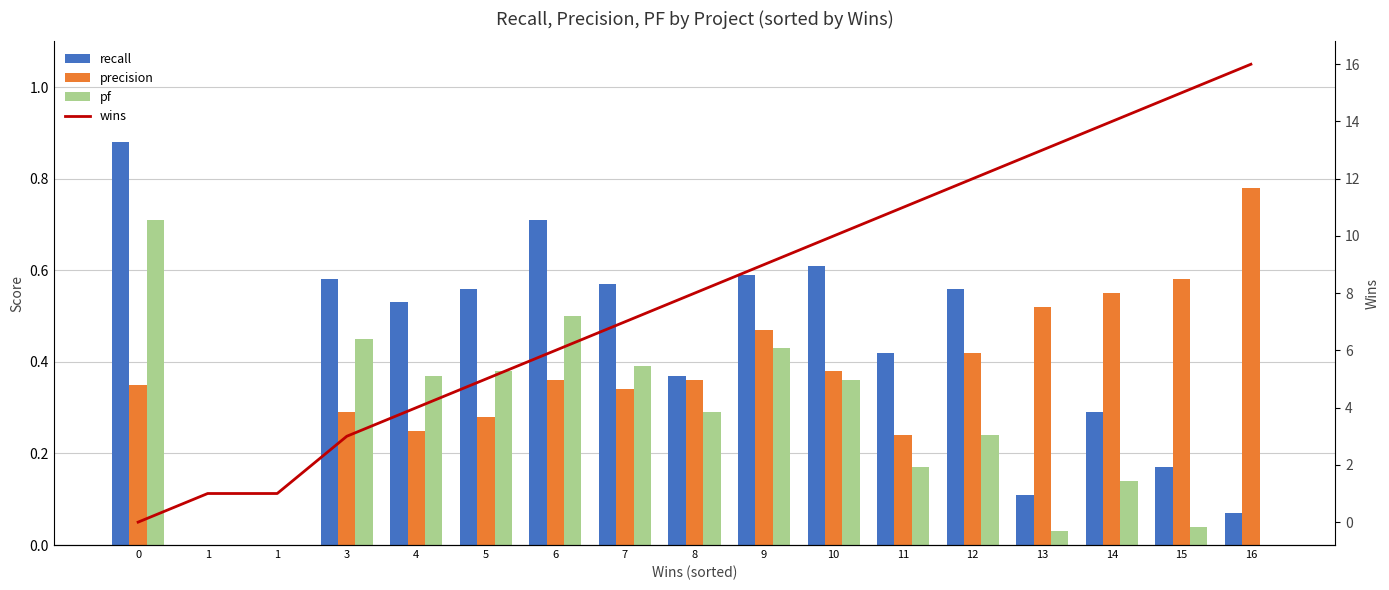

Is the value of recall at 3 greater than the value of precision at 9?

Yes